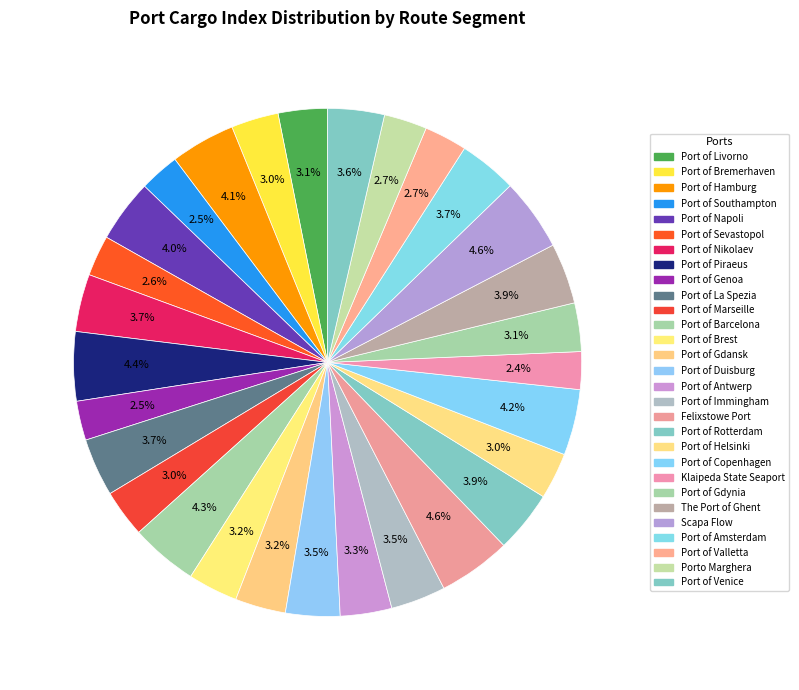

How many slices are in this pie chart?

29